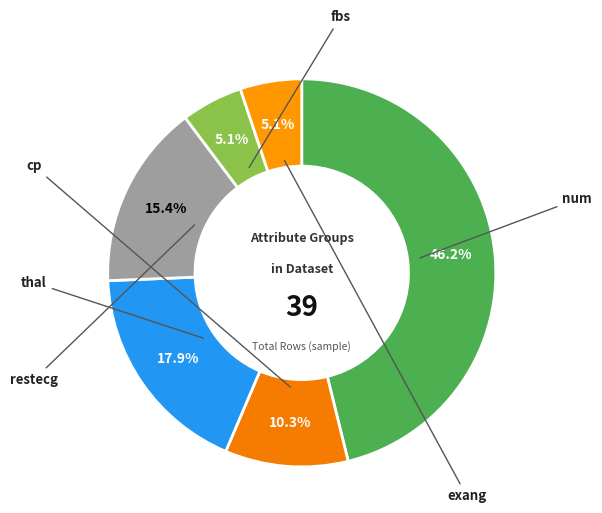

How many segments does this pie chart have?

6